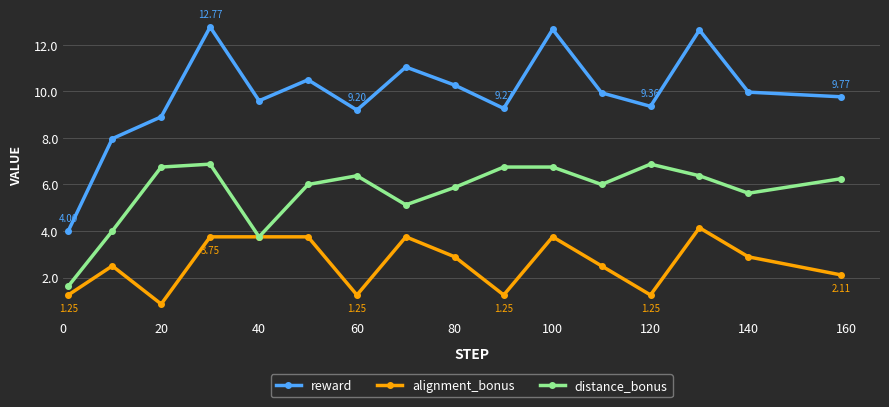

How many data points does each series have?

16